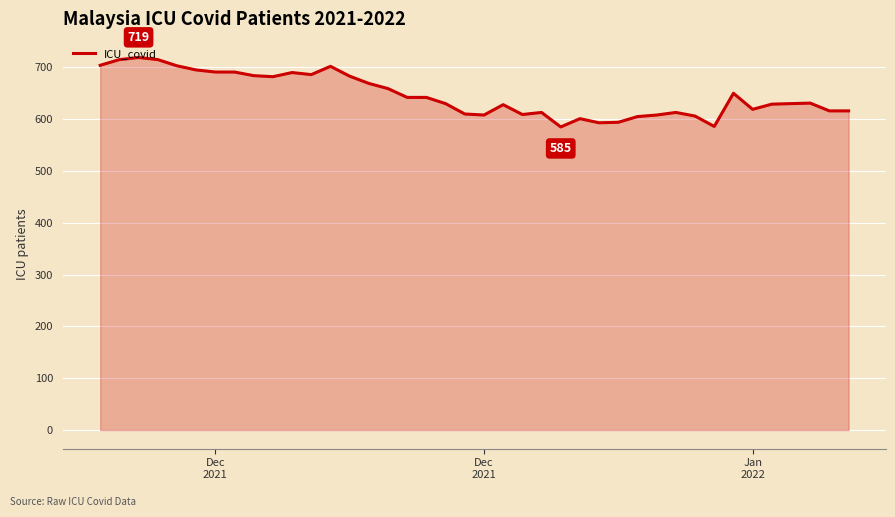

Does the chart display data point markers on the line(s)?

No